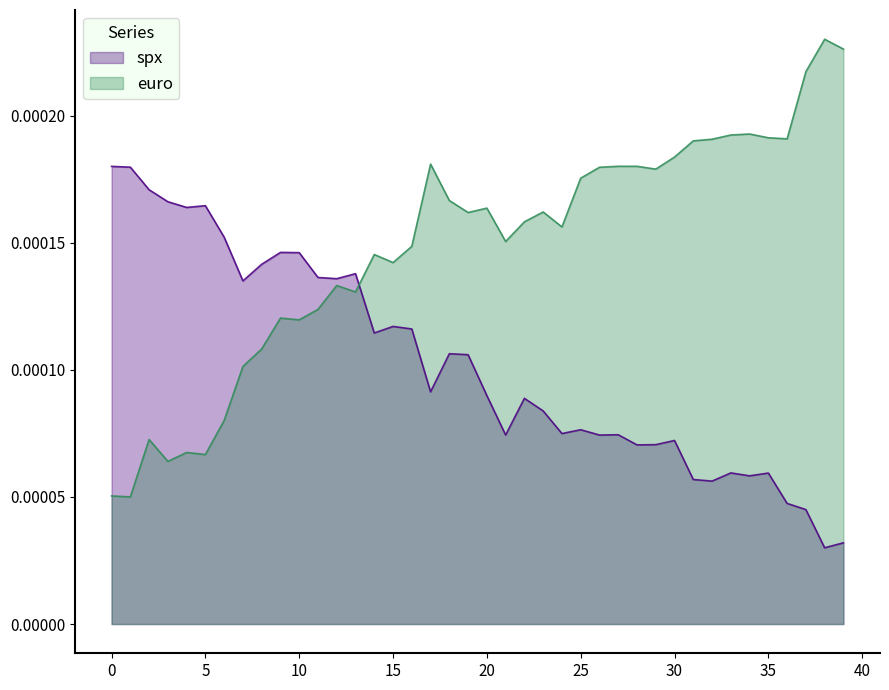

Where is euro nearest to the value 0?

2017-02-20